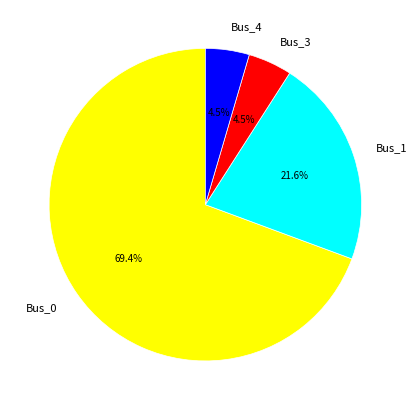

Which category has the biggest portion of the pie?

Bus_0